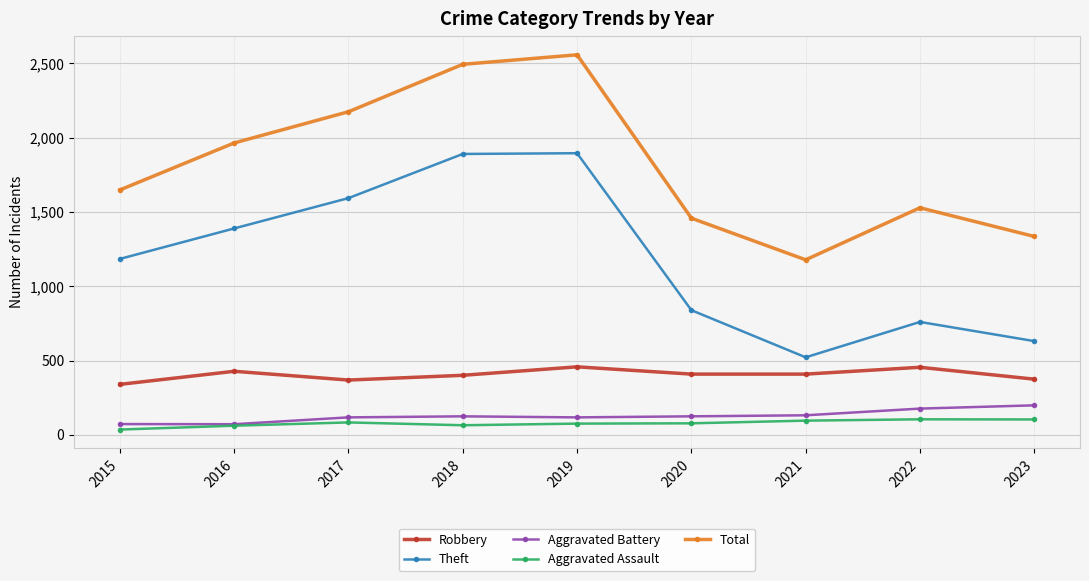

What is the difference between the maximum and second lowest values in the Aggravated Battery series?

126